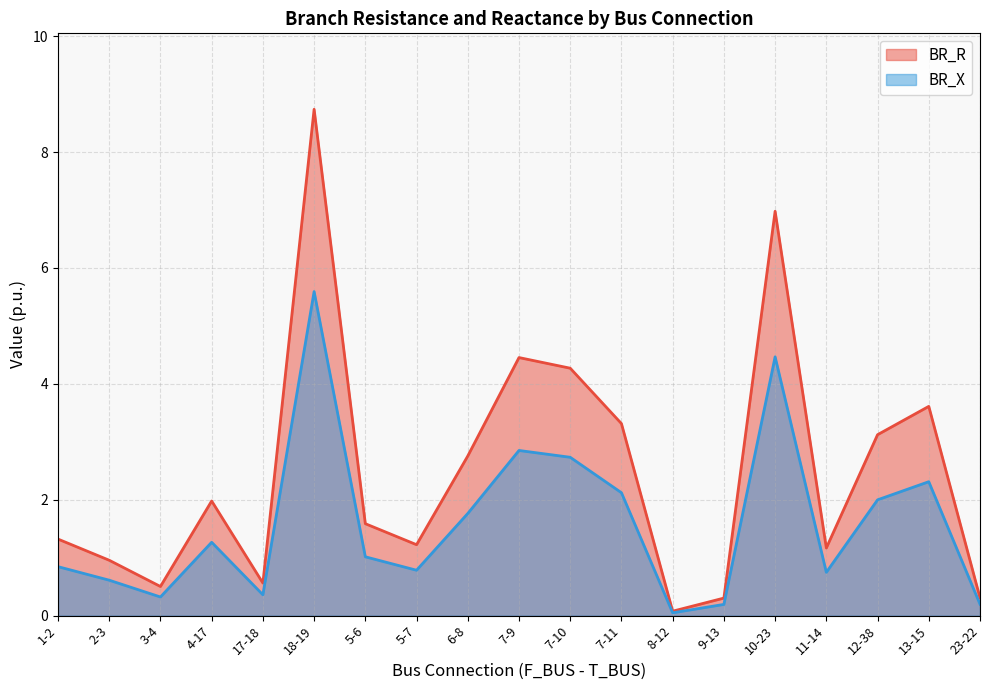

True or false: BR_X has a value of 0.7 at 11-14.

True